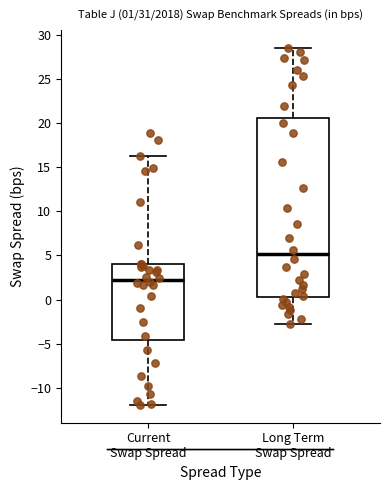

Which box is the tallest, from its lower edge to its upper edge?

Long Term Swap Spread